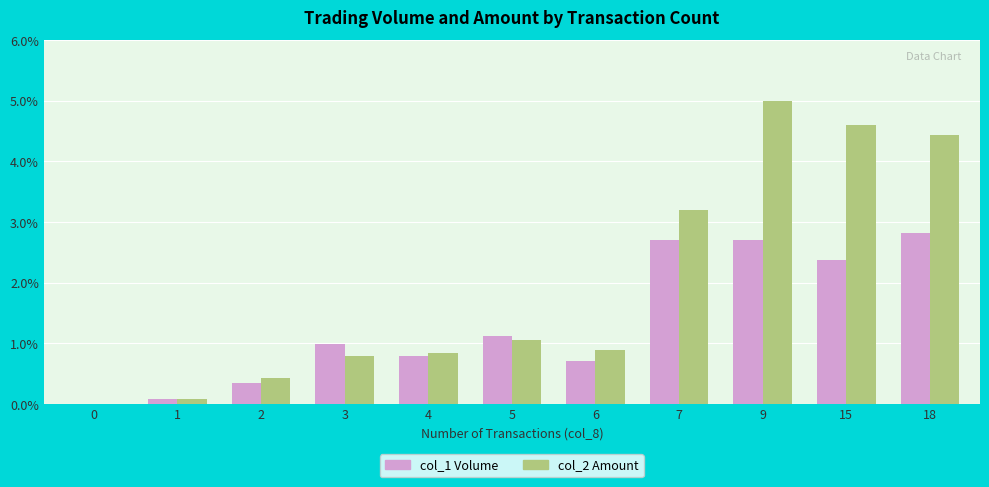

At which category is the sum across all series the highest?

9